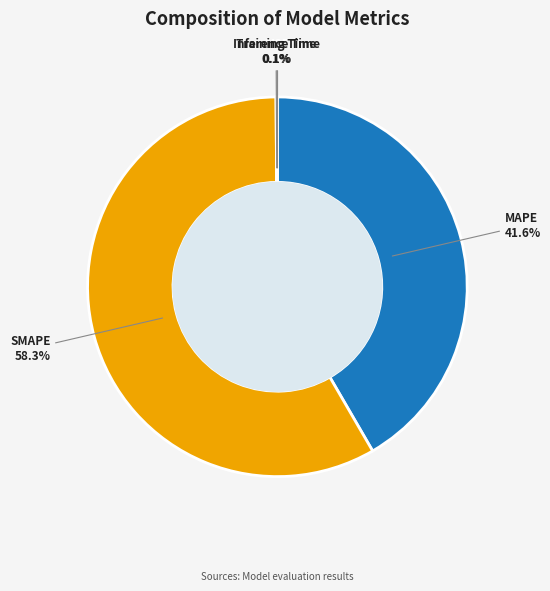

Is MAPE the majority of the pie?

No